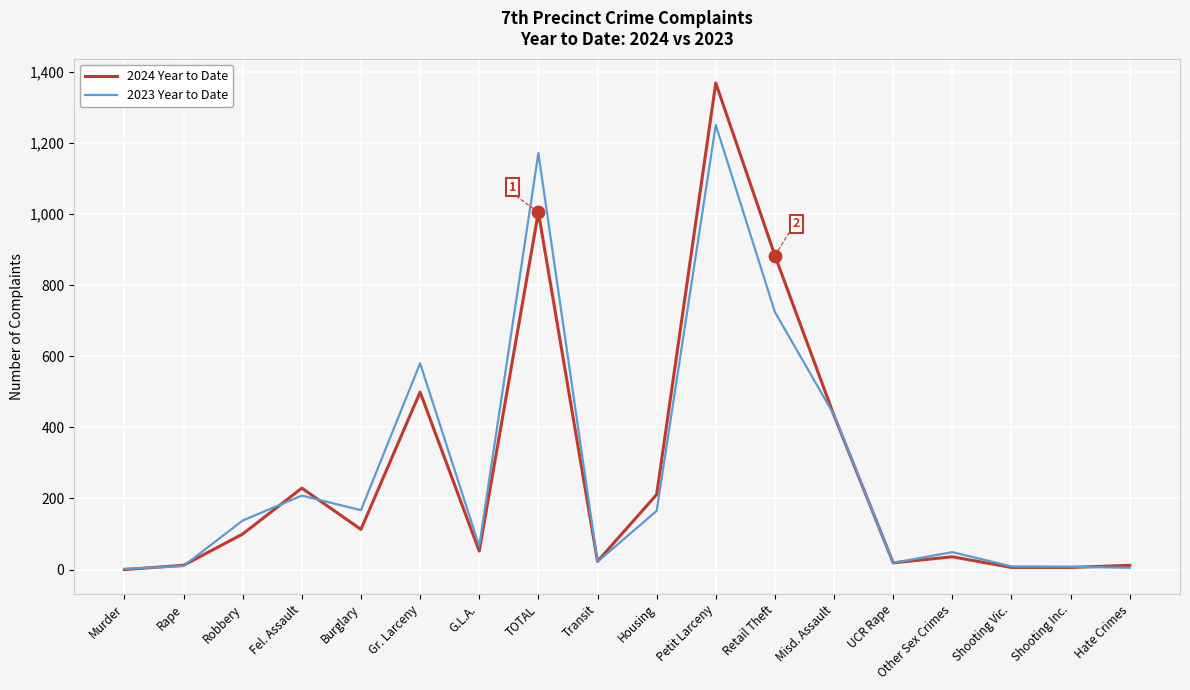

Which series has the largest range (max minus min)?

2024 Year to Date